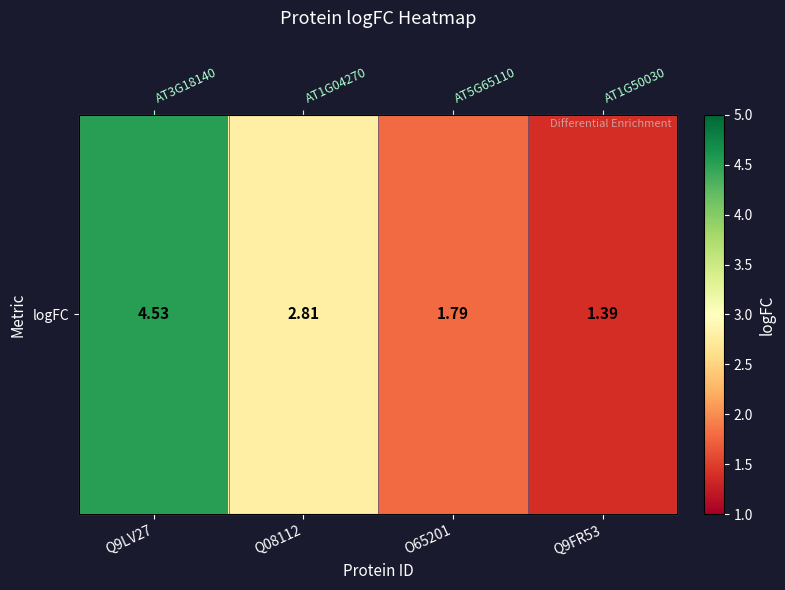

List the labels in order of value, smallest first.

Q9FR53, O65201, Q08112, Q9LV27